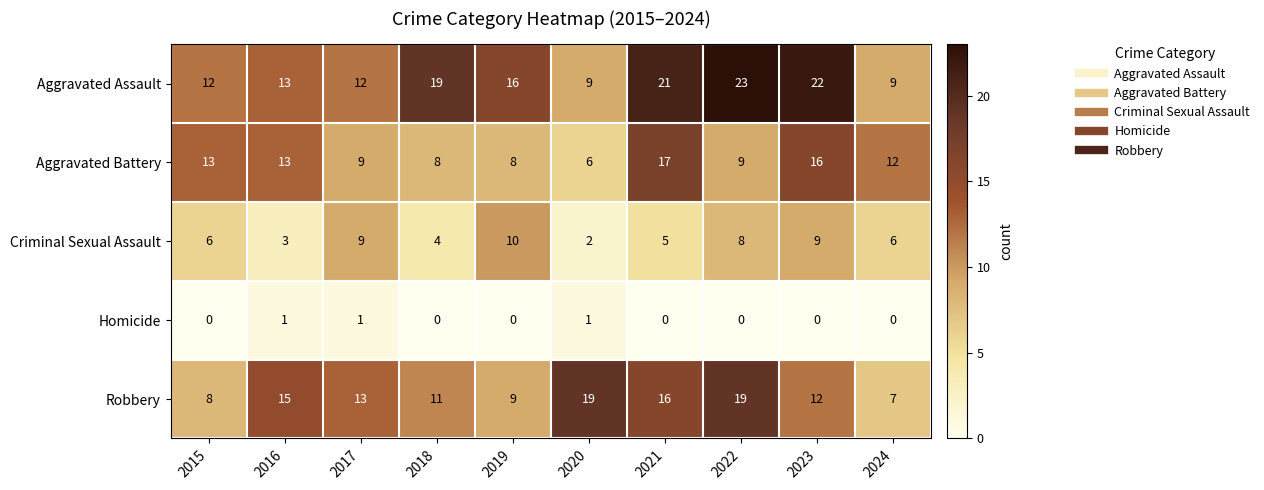

At which label does Aggravated Assault first exceed 16?

2018